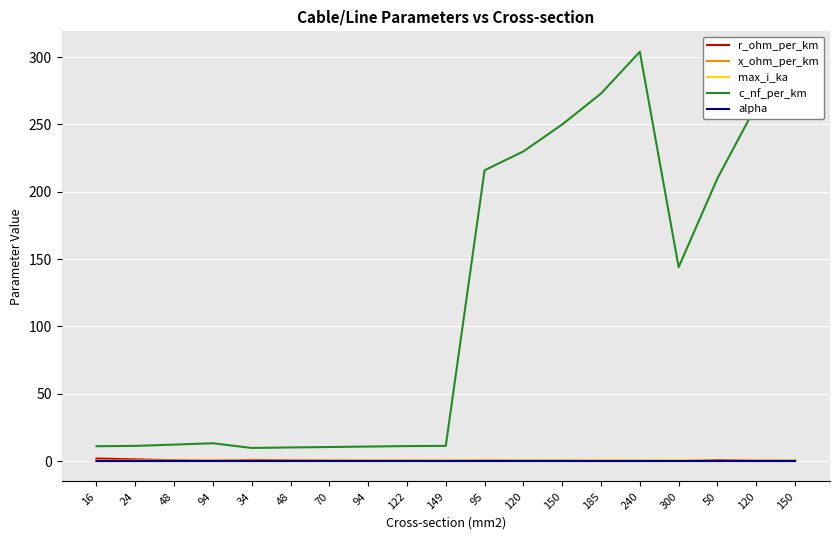

How many interior local peaks does the r_ohm_per_km series have?

3